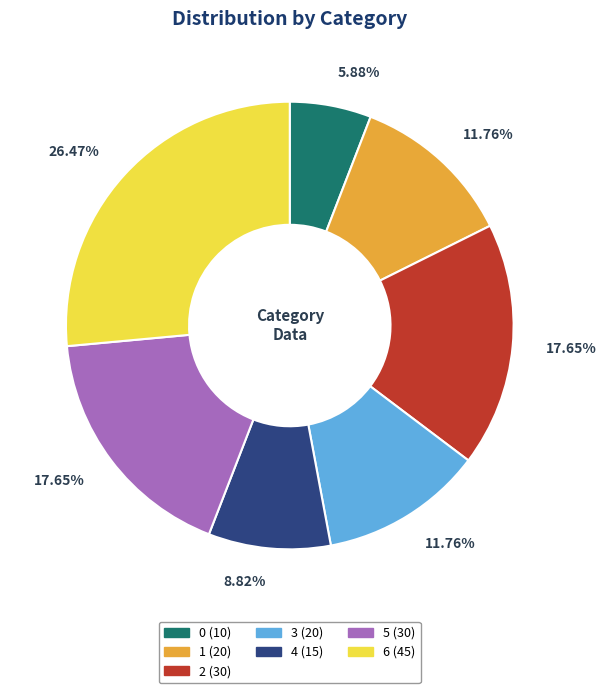

Is it true that 1 is 12% of the pie?

True